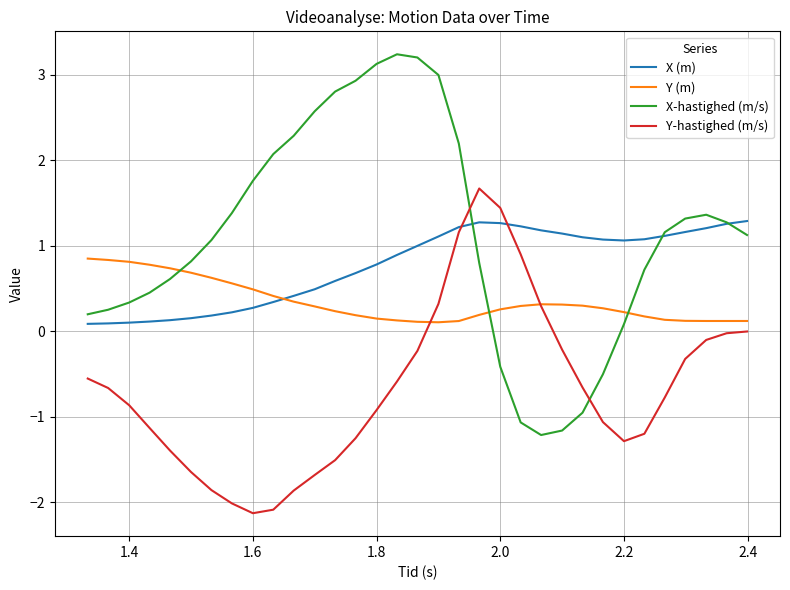

Which series has the largest range (max minus min)?

X-hastighed (m/s)